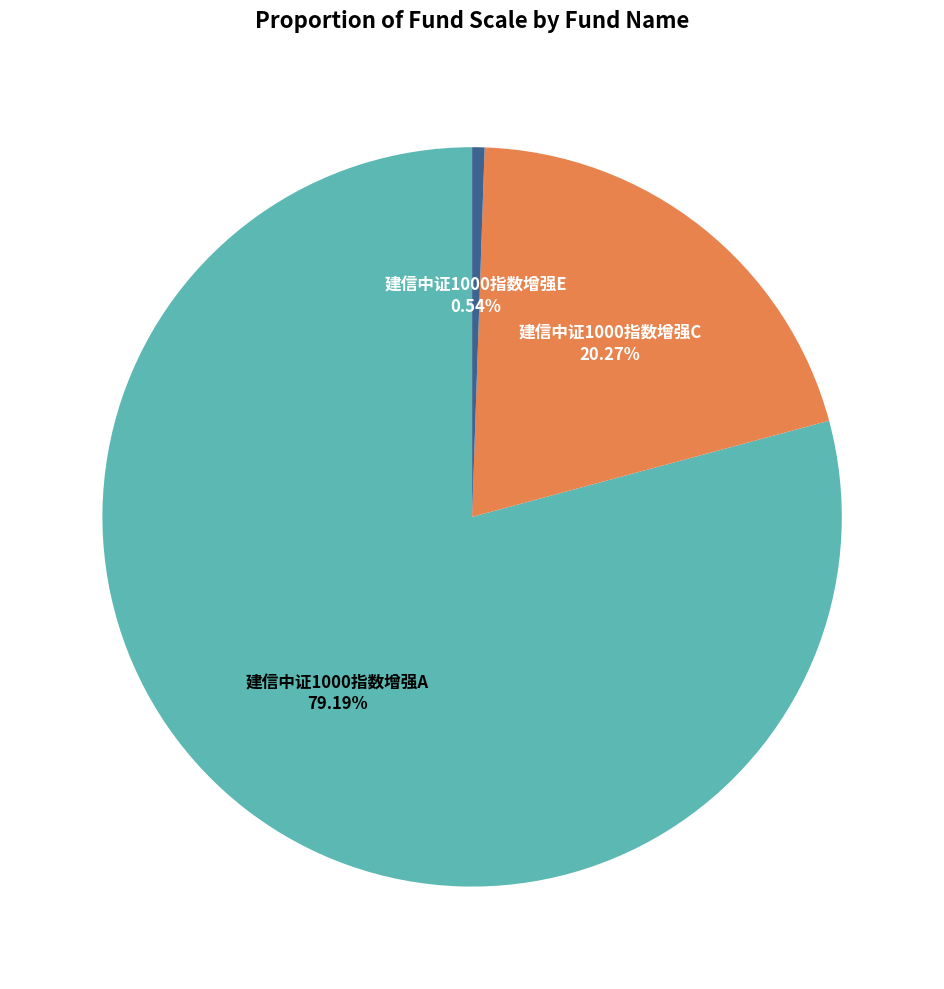

To the nearest percent, what is the difference between the largest and smallest slice percentages?

79%